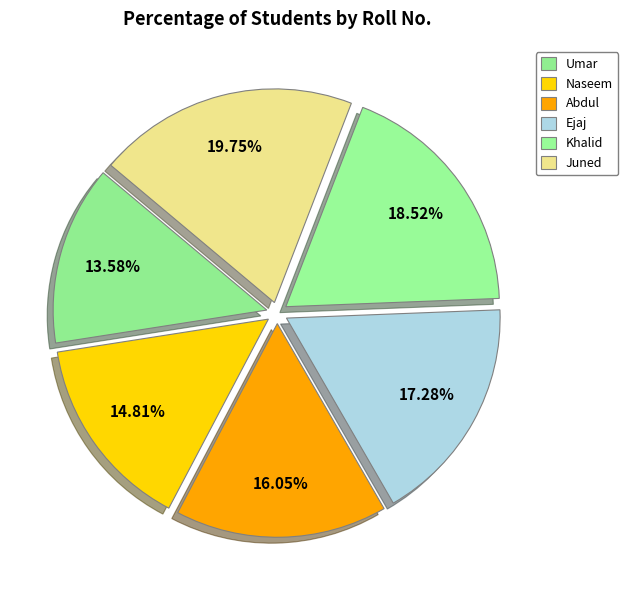

What is the ratio of the value at Abdul to the value at Khalid?

0.9